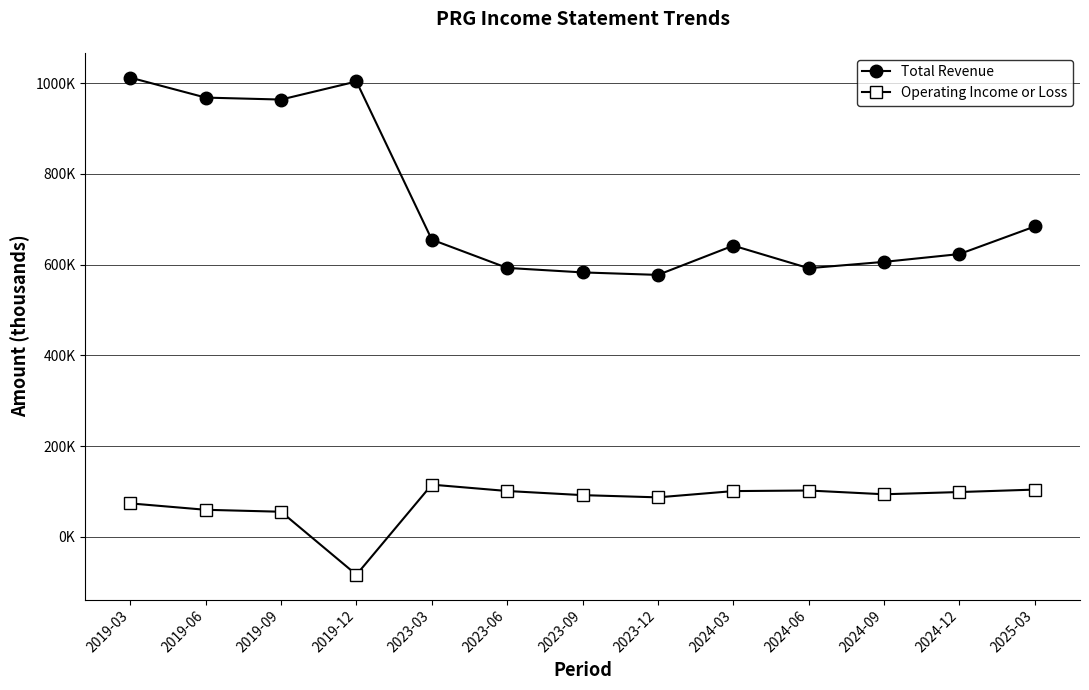

True or false: Total Revenue and Operating Income or Loss intersect in this chart.

False